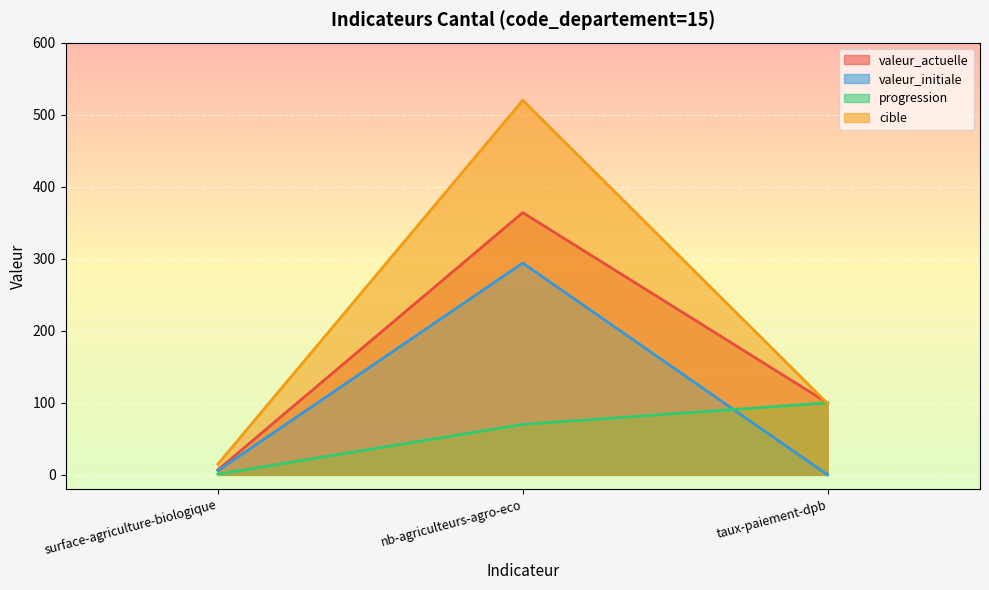

Count the number of data series in this chart.

4